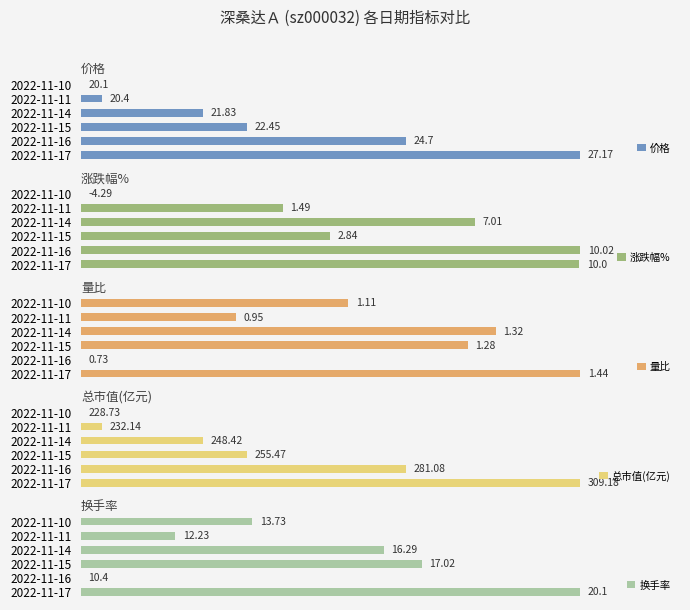

The 涨跌幅% series shows 158.6 at 2022-11-16. True or false?

False